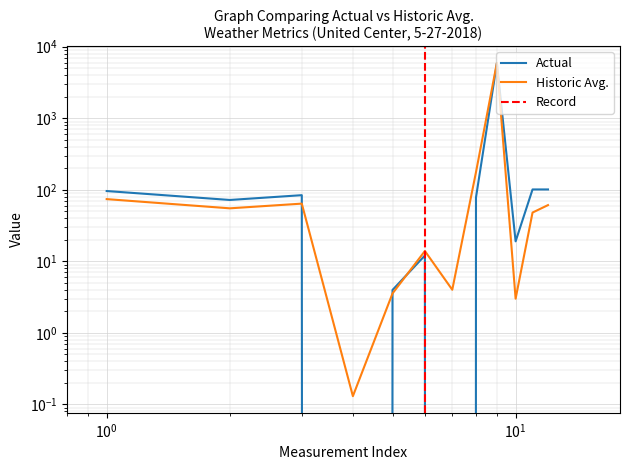

How many values in Actual are above zero?

10